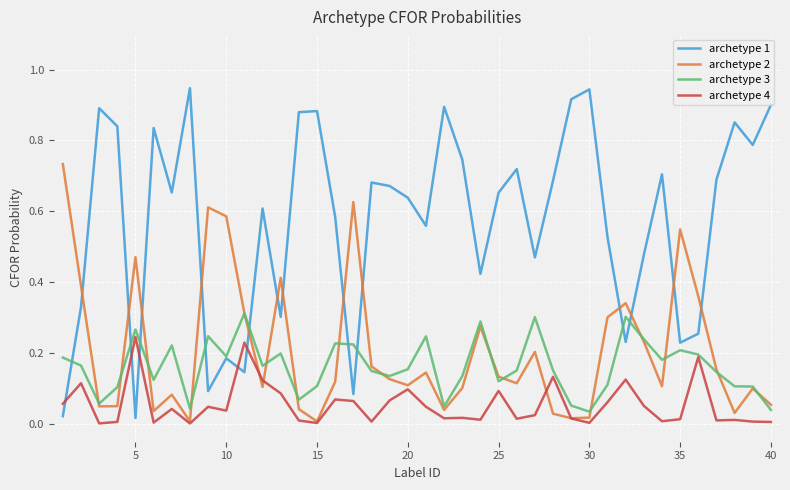

Which series has the largest total across all categories?

archetype 1